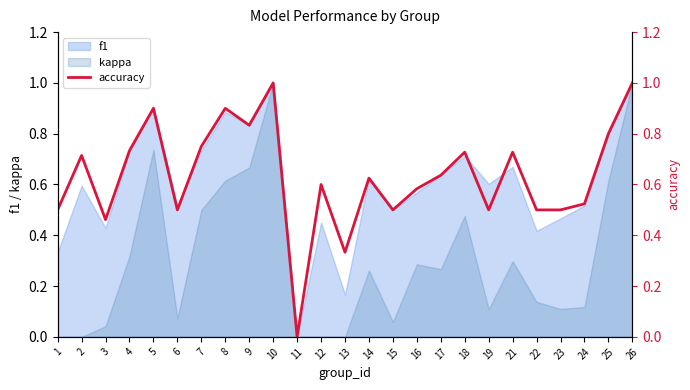

Reading left to right, transcribe all the data shown in this chart.

0.5	0.7	0.5	0.7	0.9	0.5	0.8	0.9	0.8	1.0	0.0	0.6	0.3	0.6	0.5	0.6	0.6	0.7	0.5	0.7	0.5	0.5	0.5	0.8	1.0